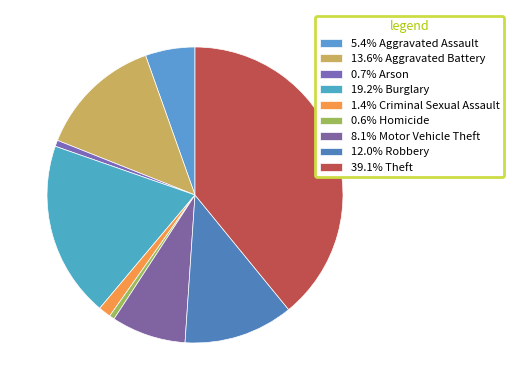

How many segments does this pie chart have?

9